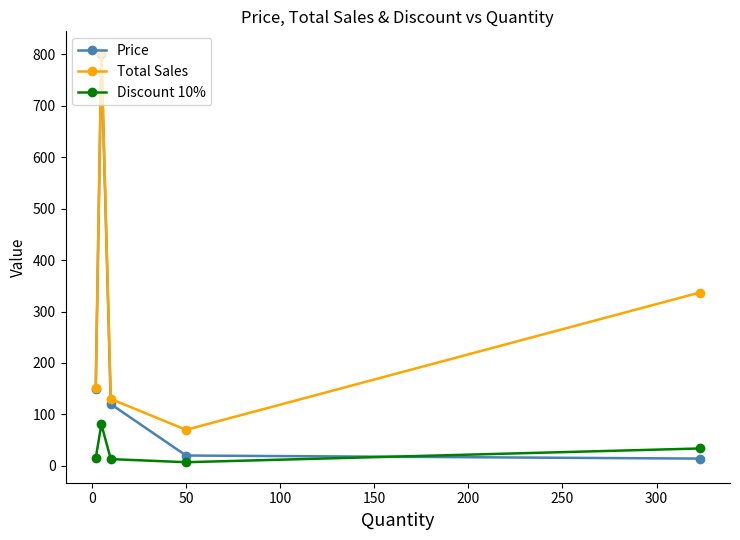

What is the value of the Discount 10% point at the 5th from the left?

33.7